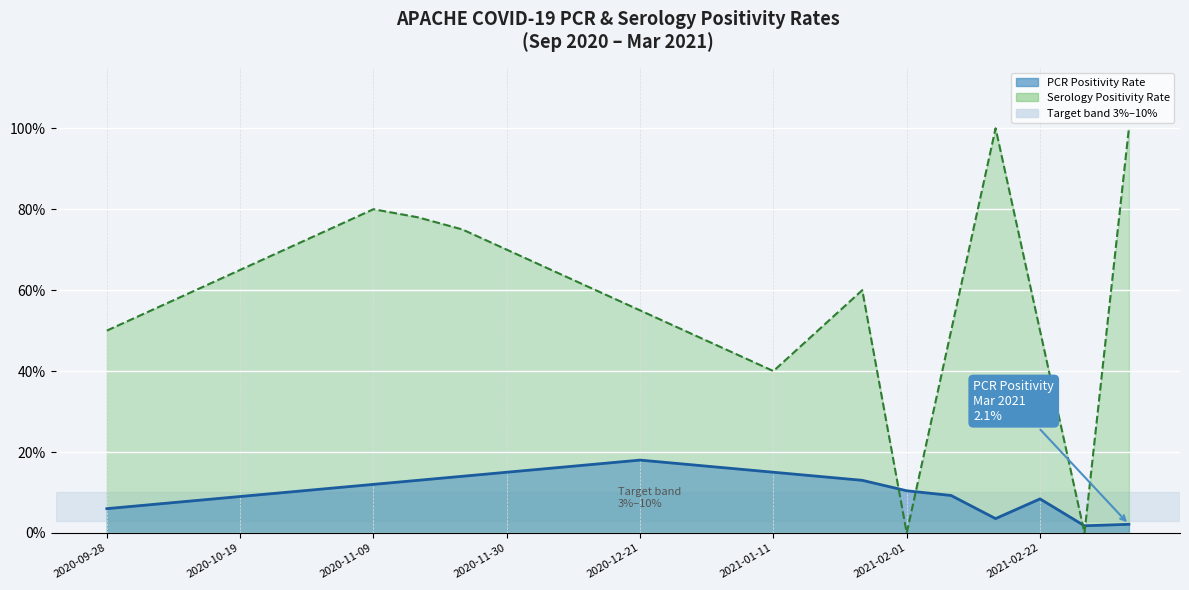

Is it true that PCR Positivity Rate equals 0.0 at 2021-03-01?

False